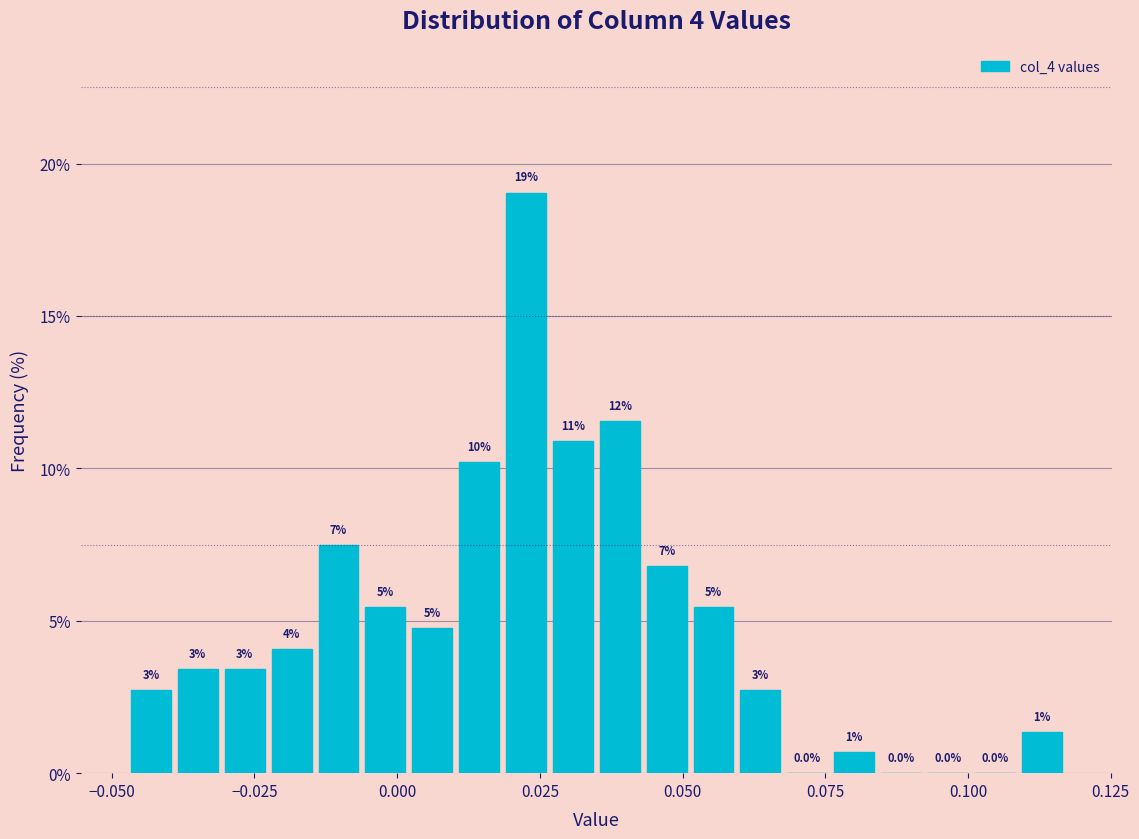

Read against the x-axis, roughly where is the centre of the tallest bar?

0.025